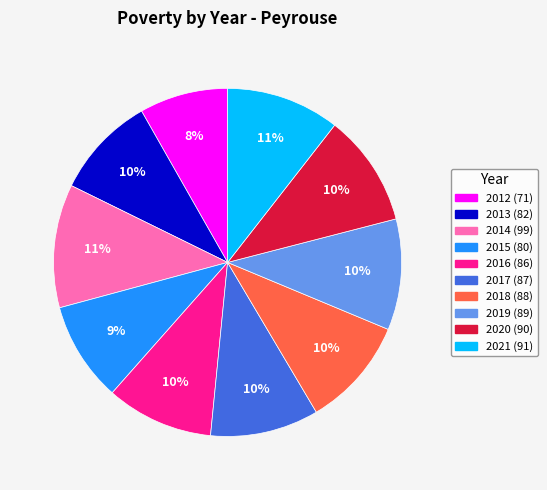

Which category has the smallest portion of the pie?

2012